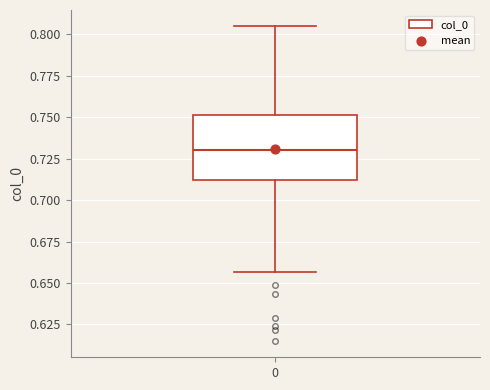

Where does the lower whisker of the box at x = 0 end on the y-axis? The values are not printed on the chart, so give them approximately, as read against the axis.

0.655